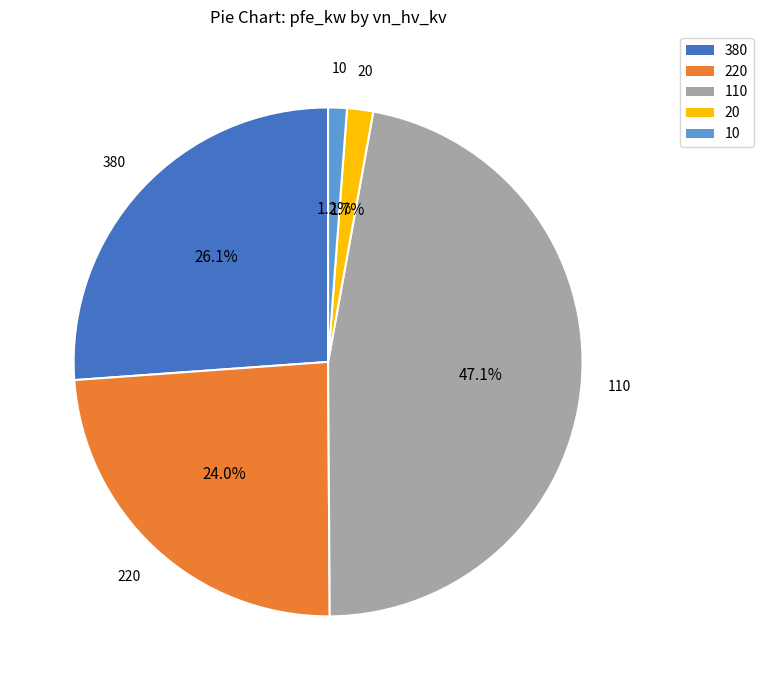

Is there any slice that represents more than half of the pie?

No